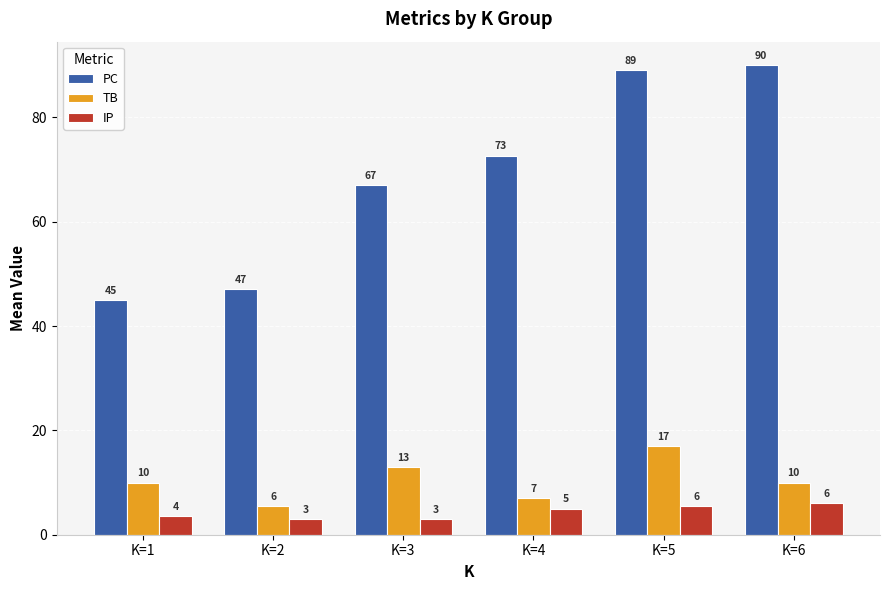

Between K=2 and K=5, which series saw the biggest shift?

PC